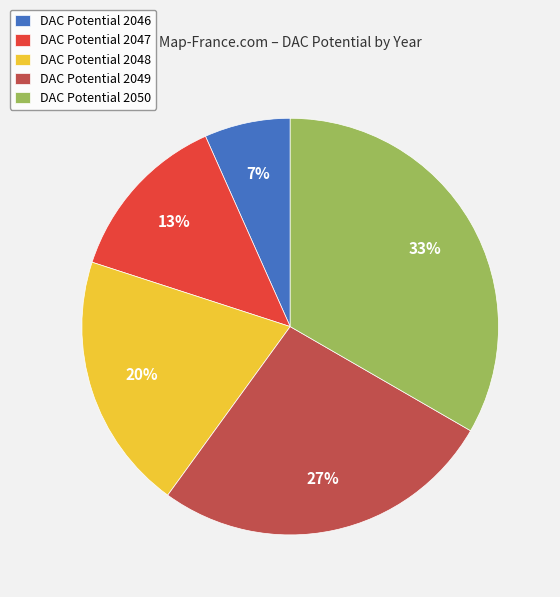

Between DAC Potential 2048 and DAC Potential 2047, which is larger?

DAC Potential 2048